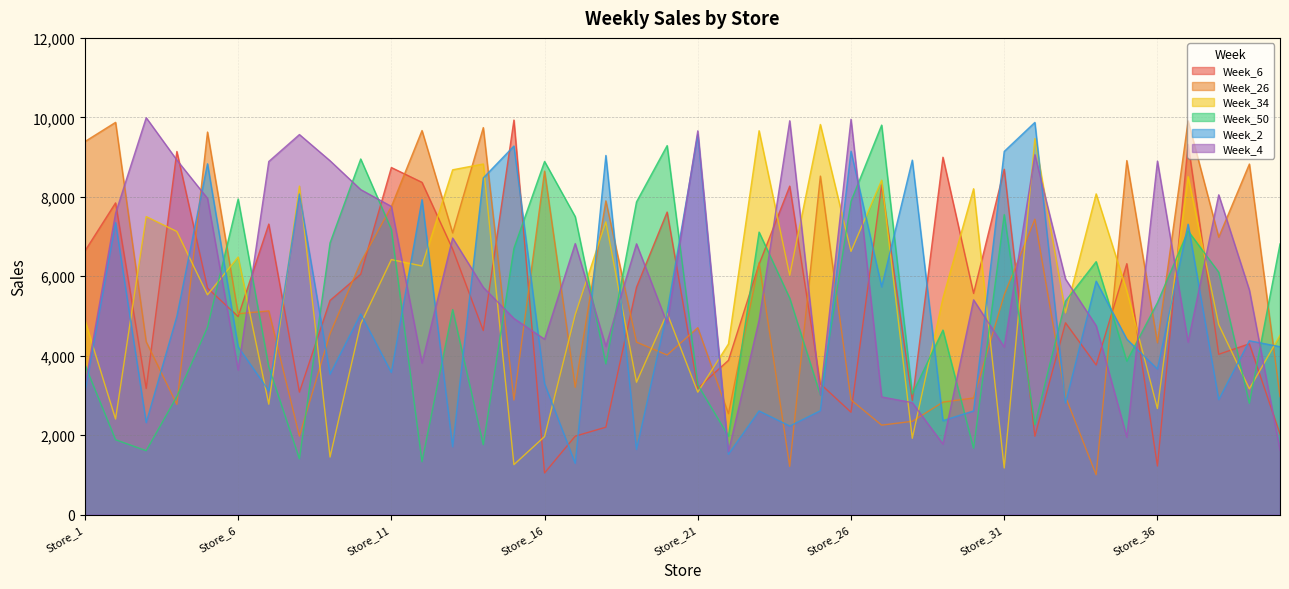

Rank the series at Store_7 from lowest to highest value.

Week_34, Week_2, Week_50, Week_26, Week_6, Week_4